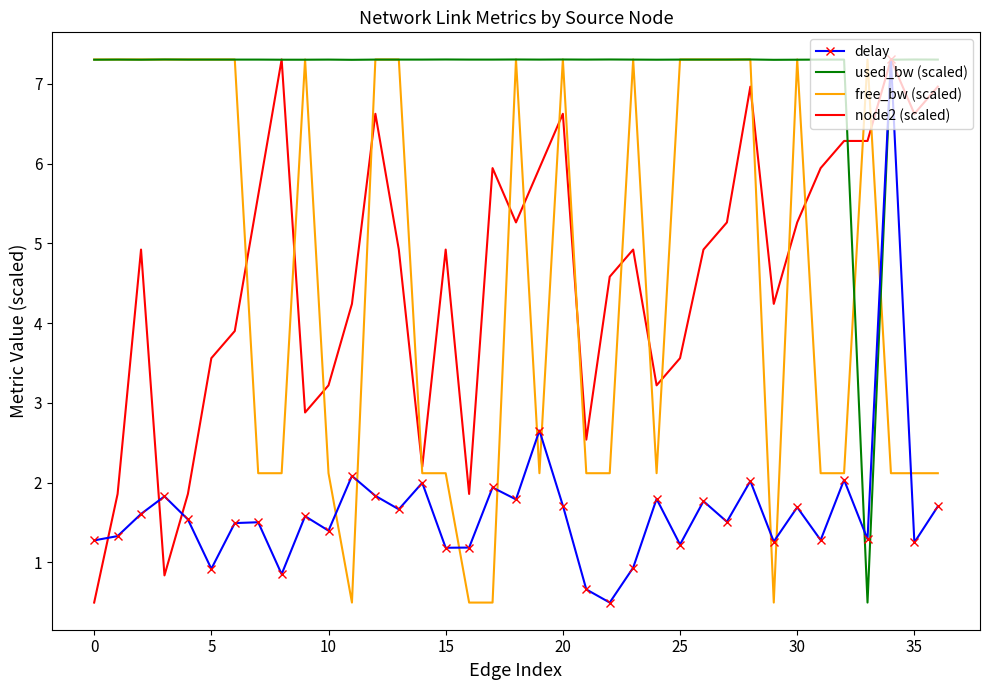

What is the smallest value displayed?

0.5